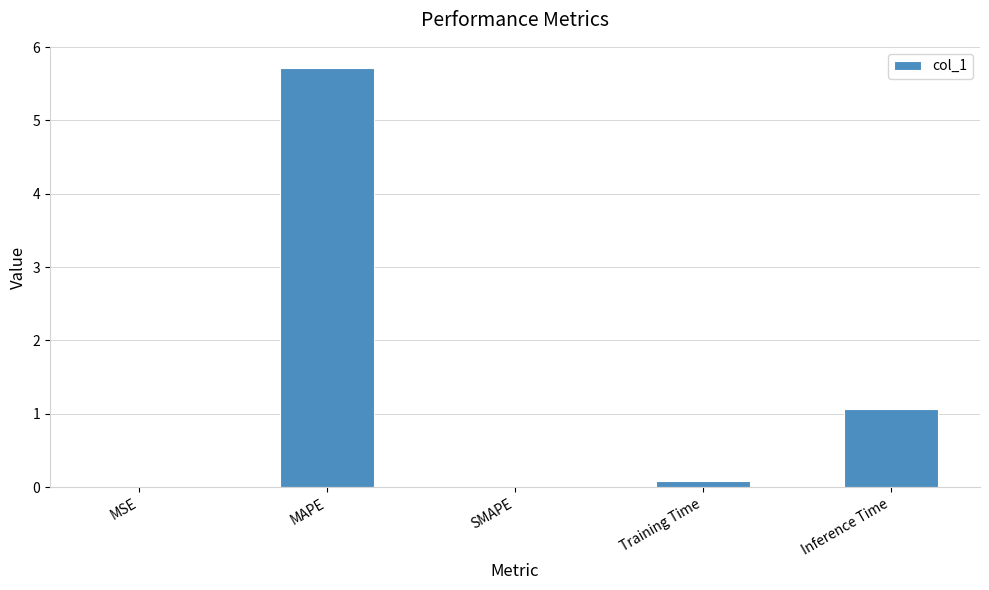

What is the sum of all values?

6.9